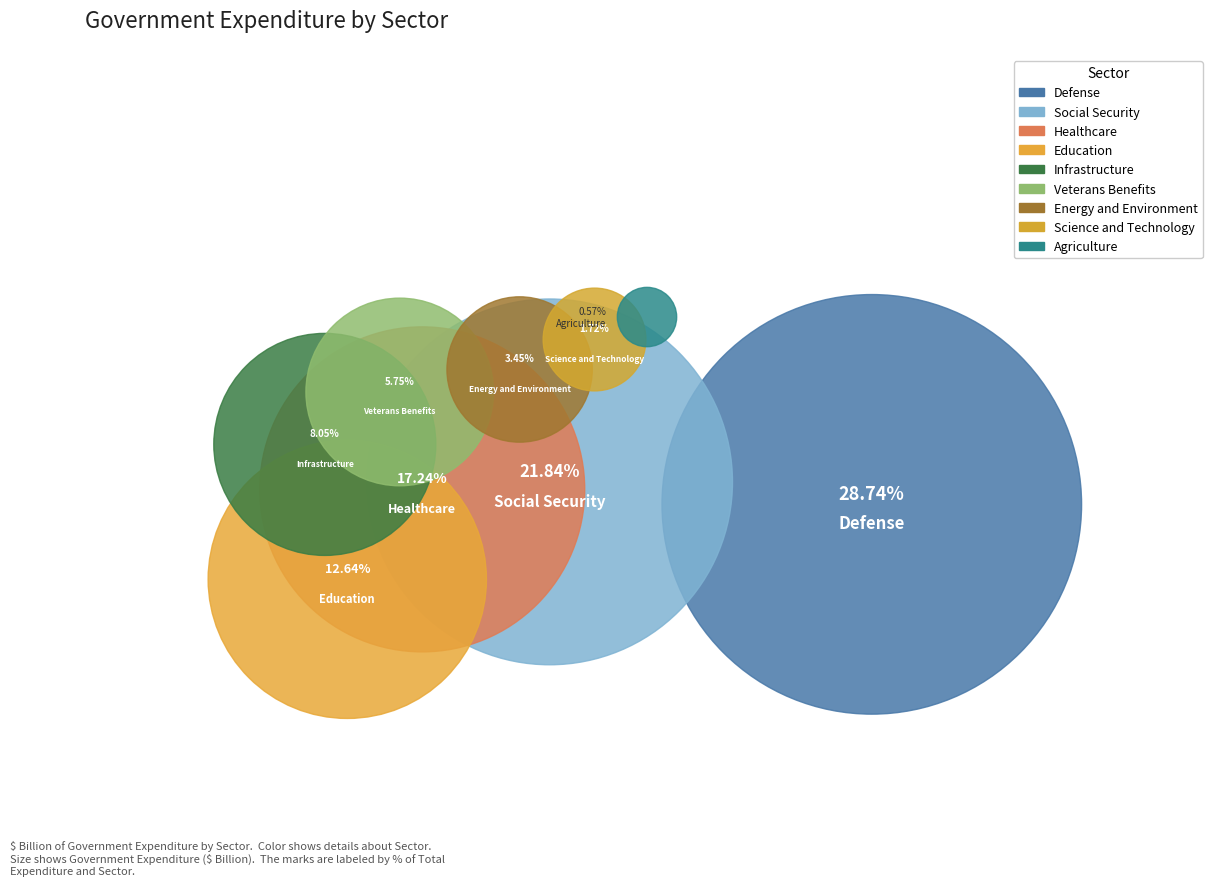

The Veterans Benefits slice represents 6% of the pie. True or false?

True